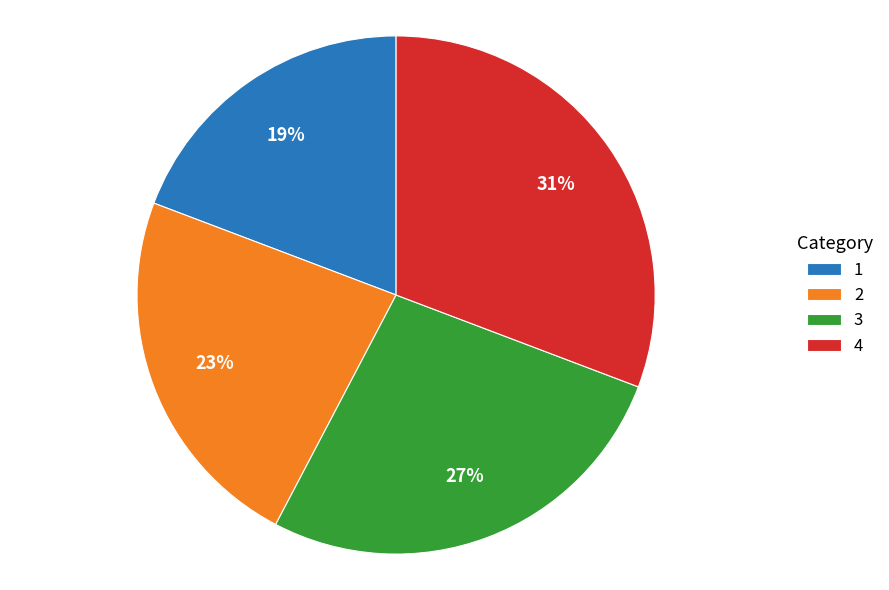

Is there any slice that represents more than half of the pie?

No